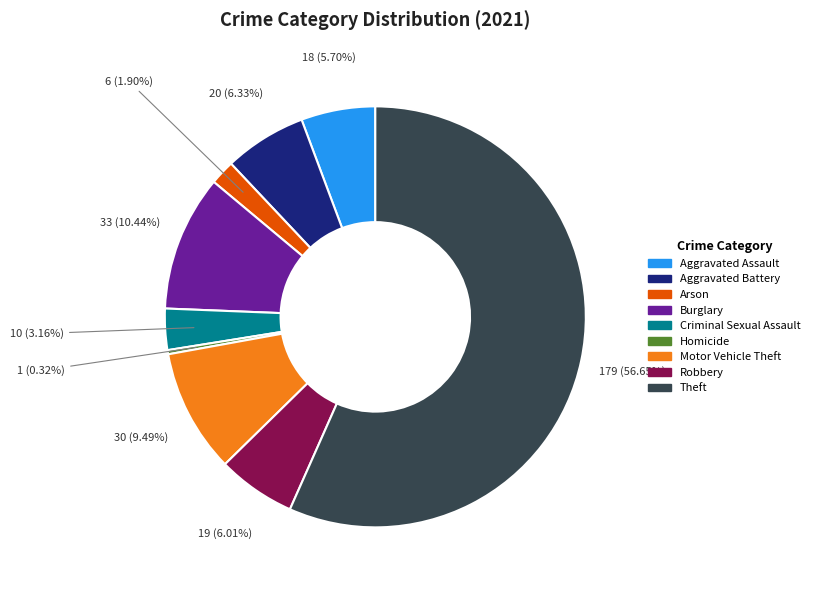

Does Theft account for over 50% of the chart?

Yes